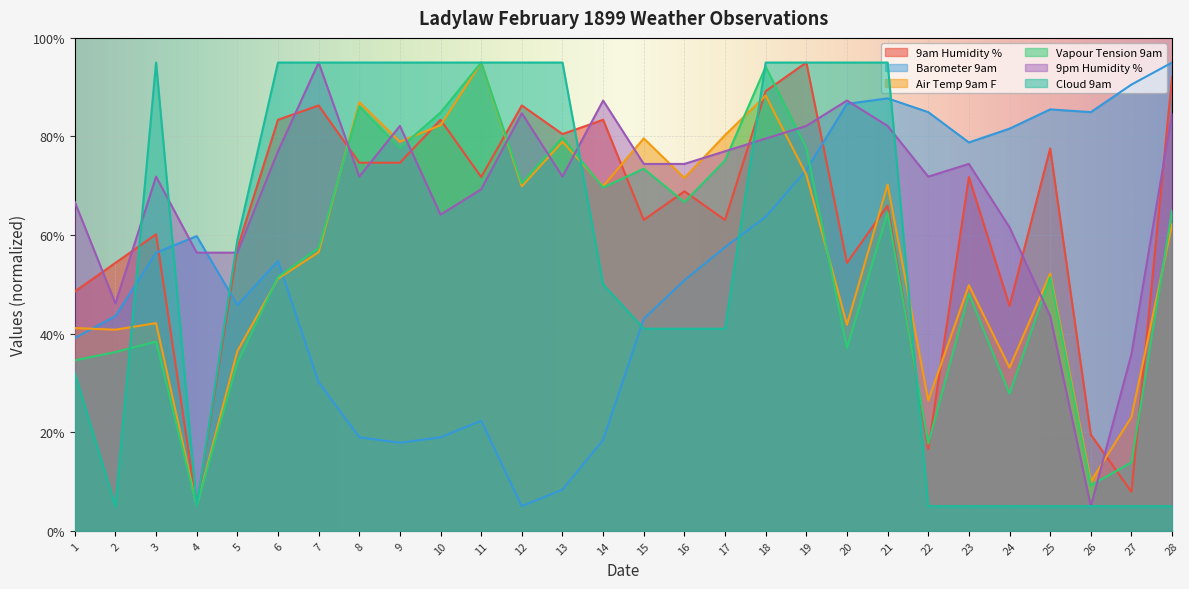

What is the difference between the highest and lowest values at 21?

30.4